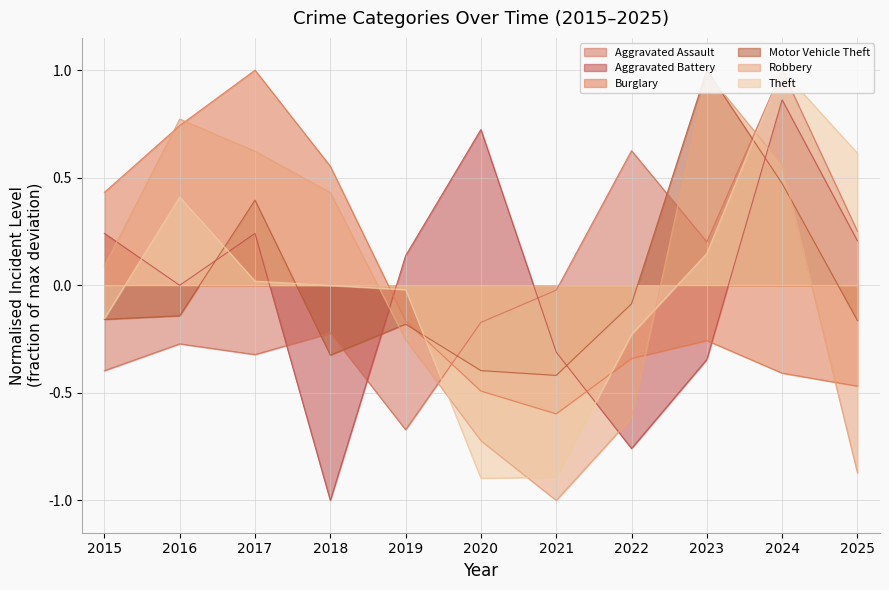

List the series in order of their peak value, lowest first.

Aggravated Battery, Robbery, Aggravated Assault, Burglary, Motor Vehicle Theft, Theft